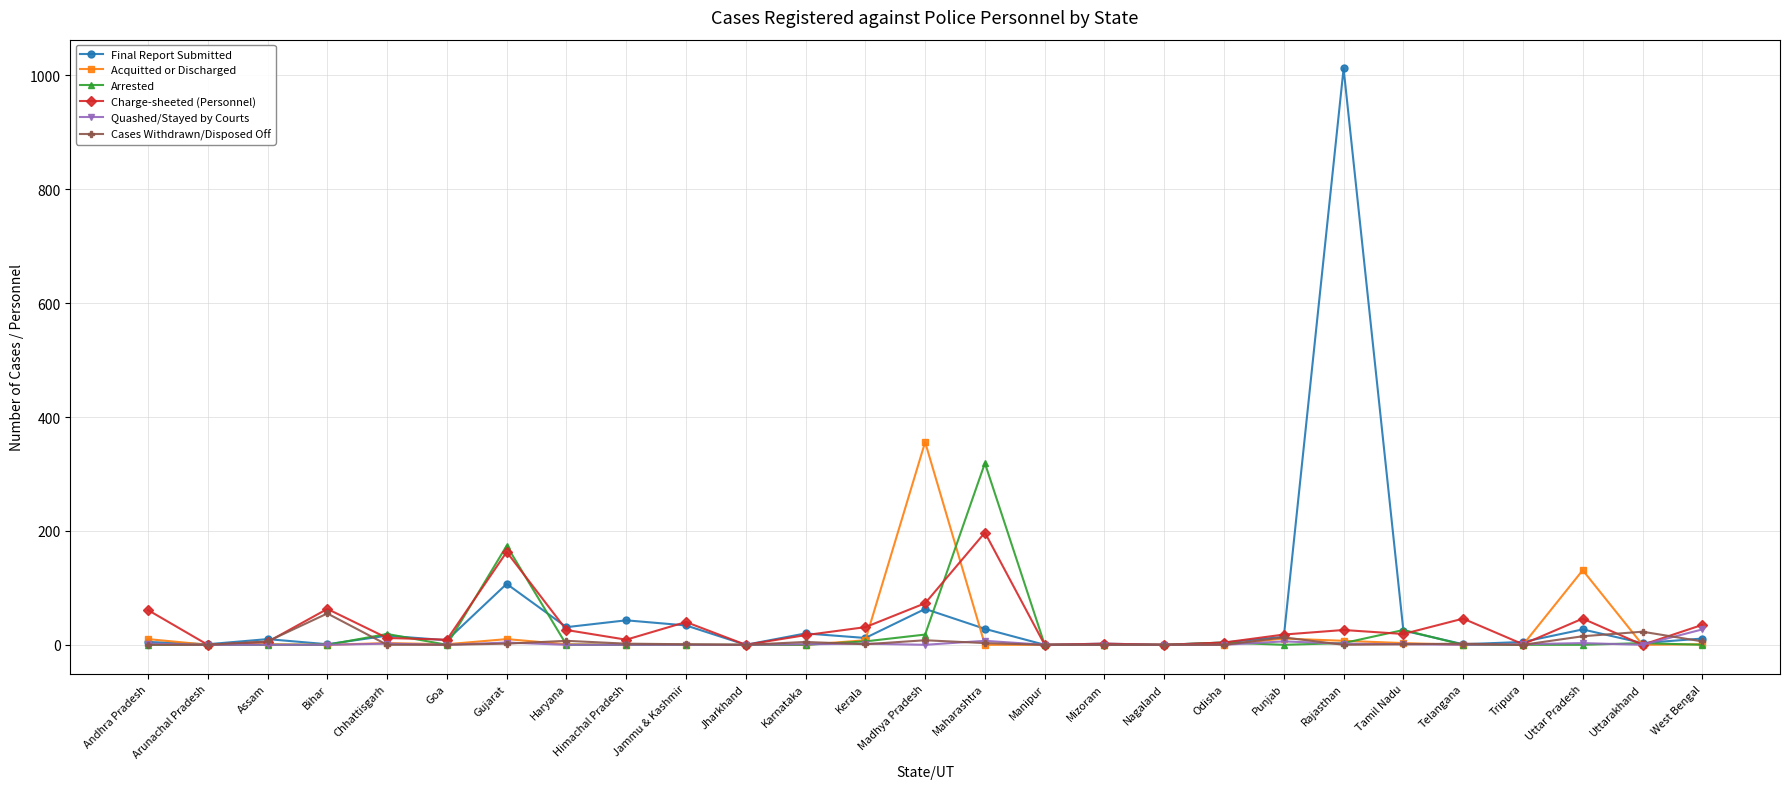

What position from the left is West Bengal?

27